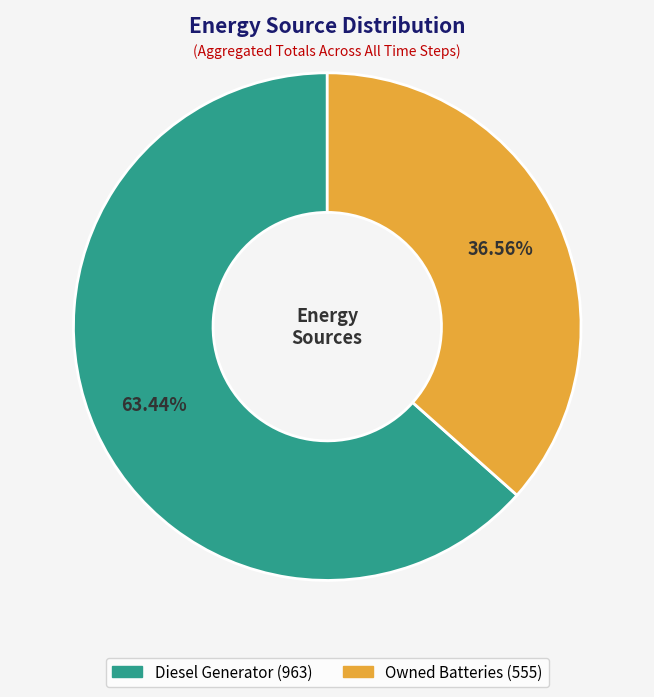

Is there any slice that represents more than half of the pie?

Yes